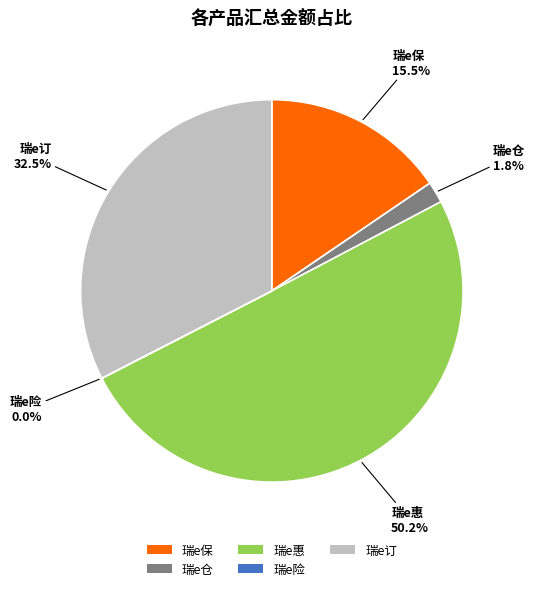

What is the majority slice?

瑞e惠